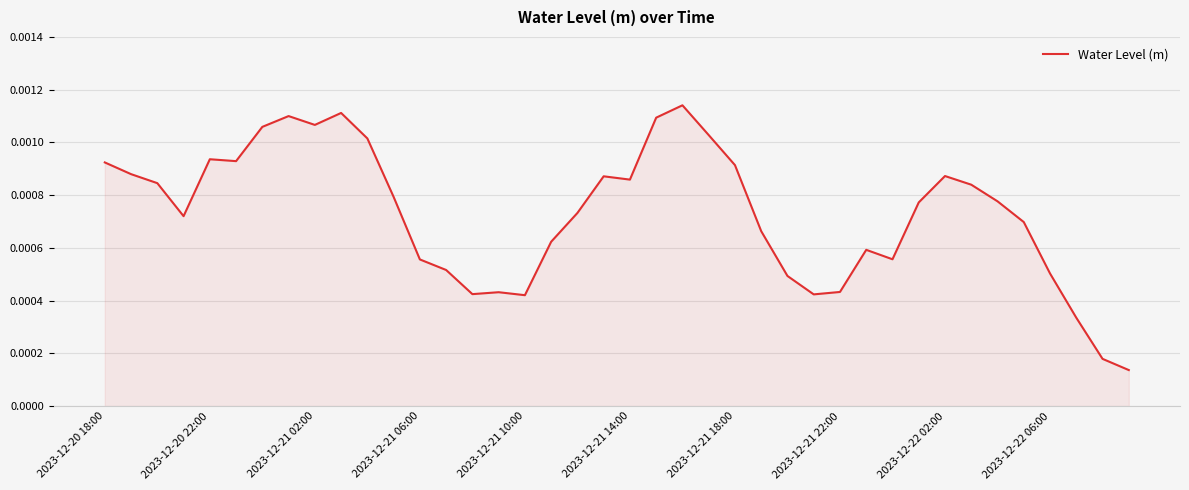

How many lines are shown in the chart?

1